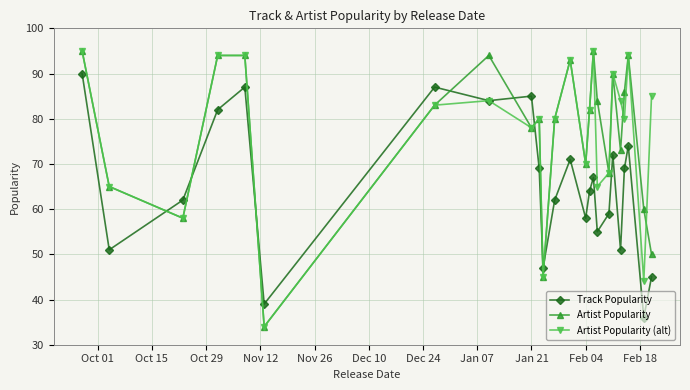

What is the value of the Artist Popularity (alt) point at the 17th from the left?

65